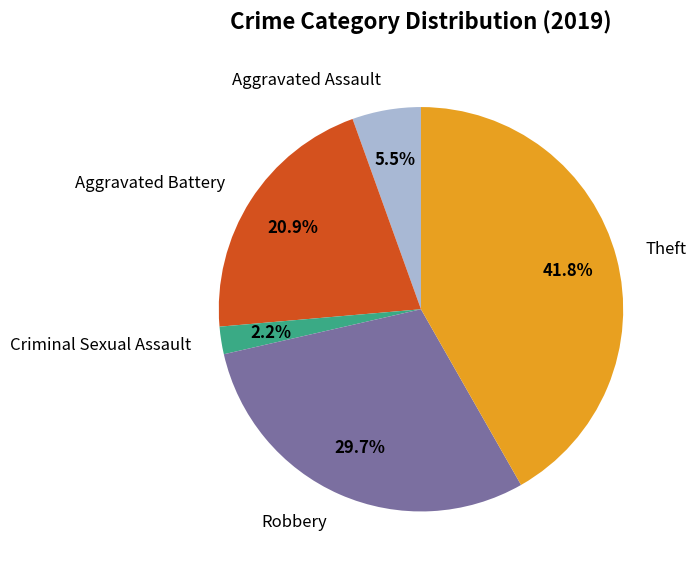

Count the number of slices in the pie.

5